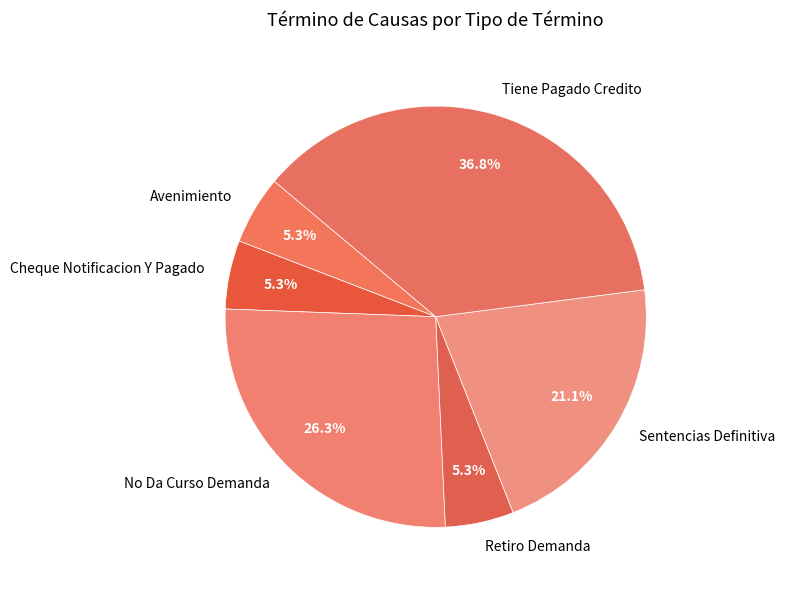

Is there a majority slice in this chart?

No